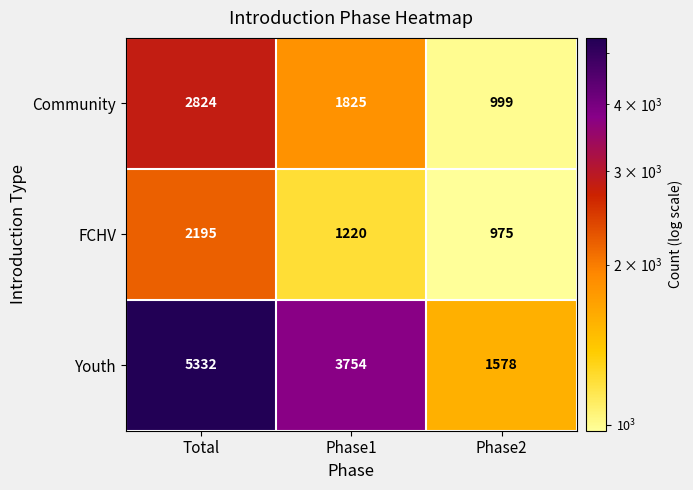

What is the difference between the maximum and minimum values in the FCHV series?

1220